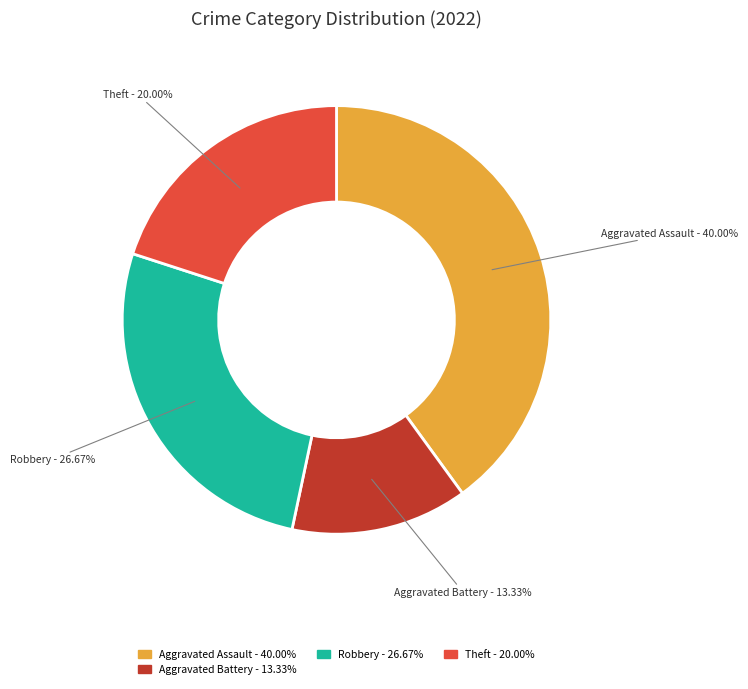

What percentage is the Aggravated Battery slice, to the nearest percent?

13%